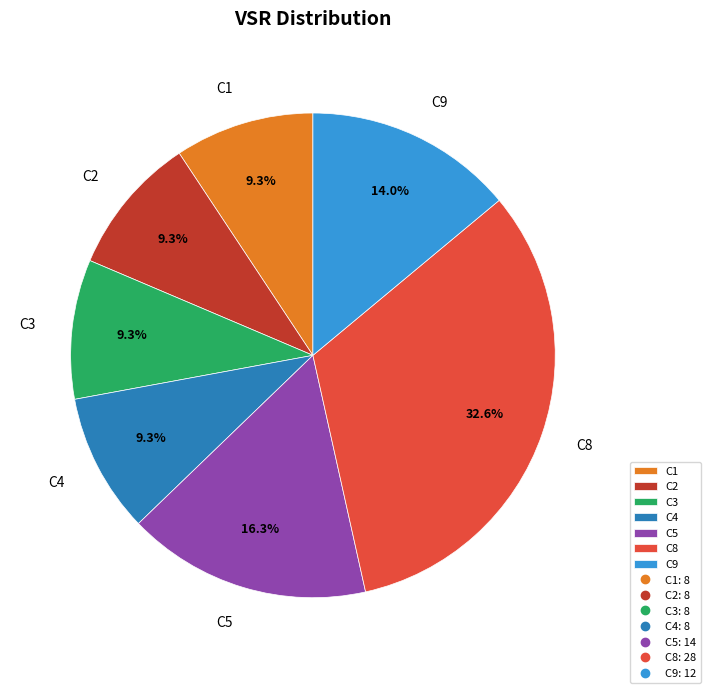

What is the ratio of the value at C2 to the value at C5?

0.6